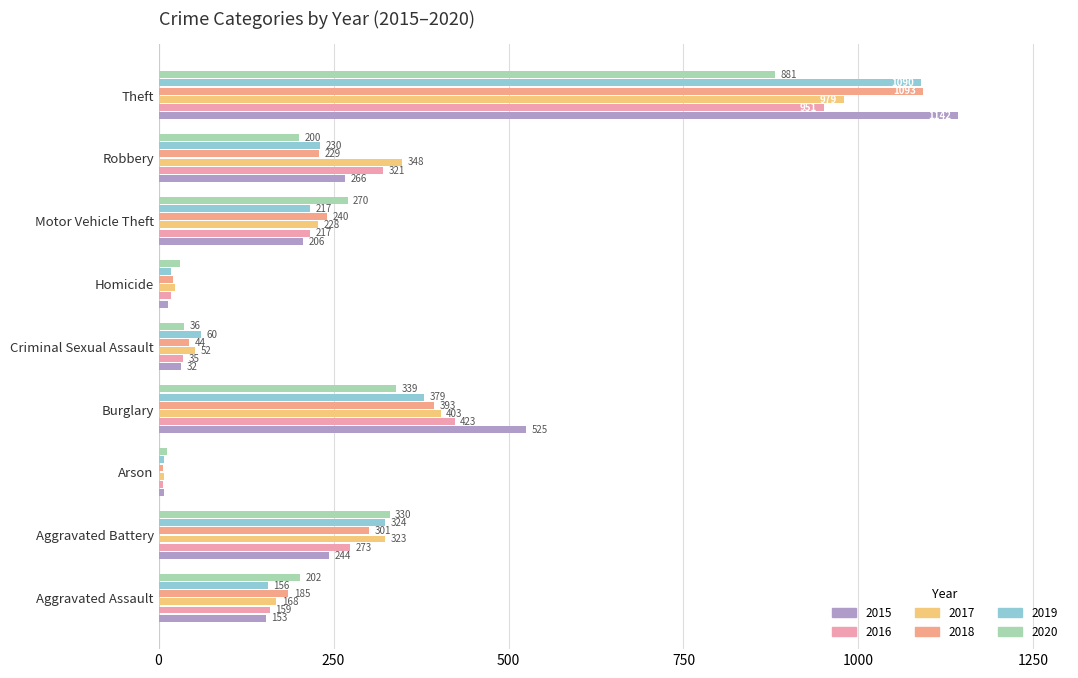

What are all the series names shown in the legend?

2015, 2016, 2017, 2018, 2019, 2020